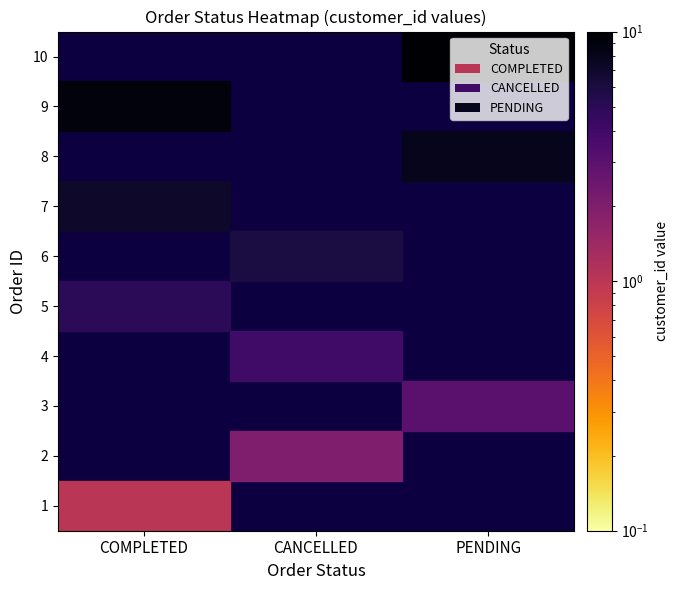

Which series changed the most between 5 and 8?

PENDING